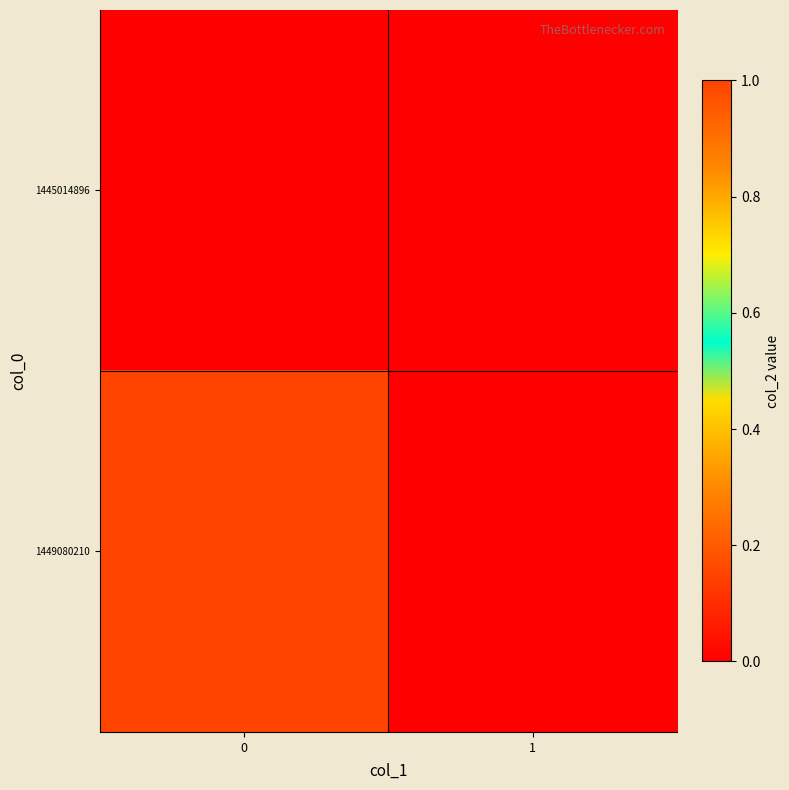

What is the total value across all series at 0?

1